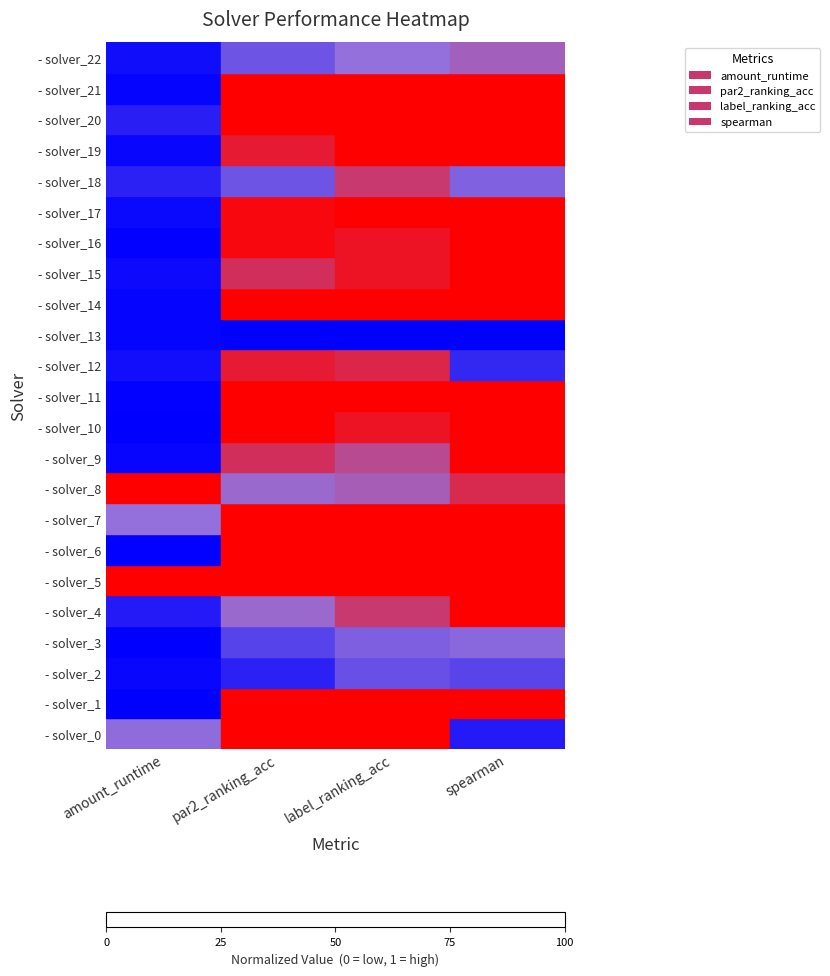

Which series has the largest total across all categories?

- solver_17